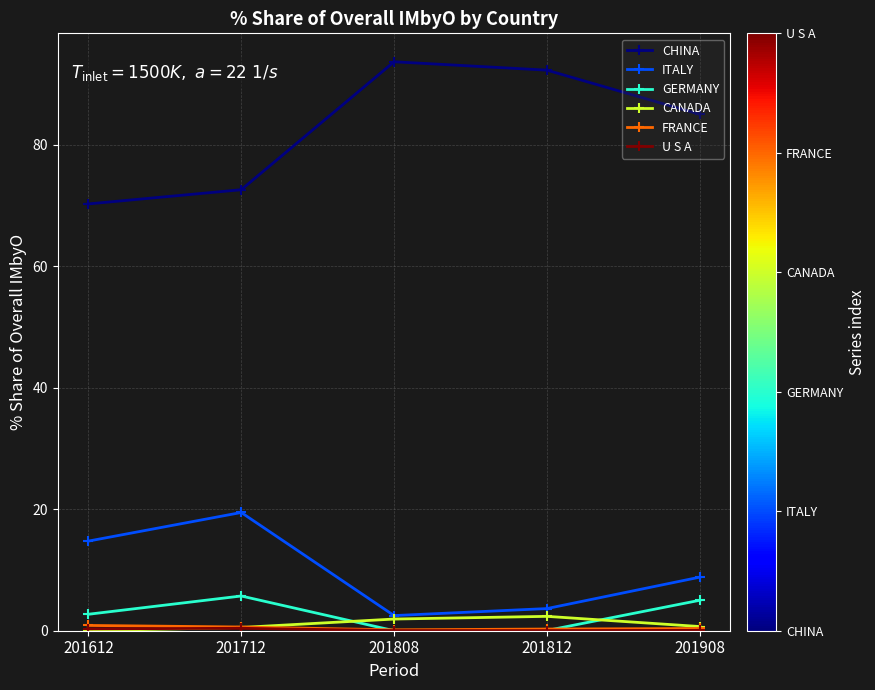

What is the value of the CHINA point at the 4th from the left?

92.3